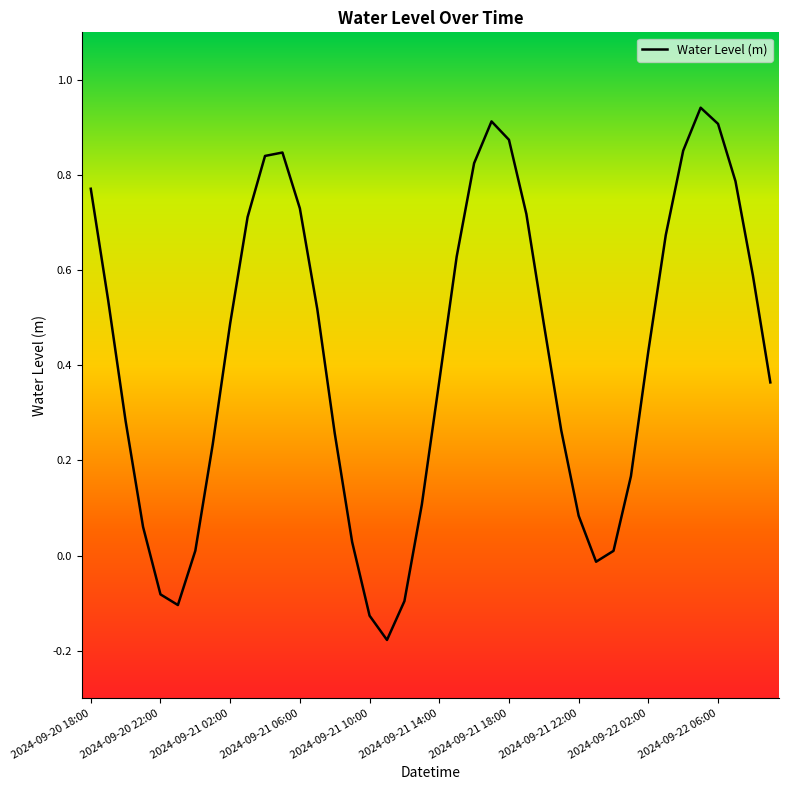

What is the difference between the maximum and minimum values?

1.1